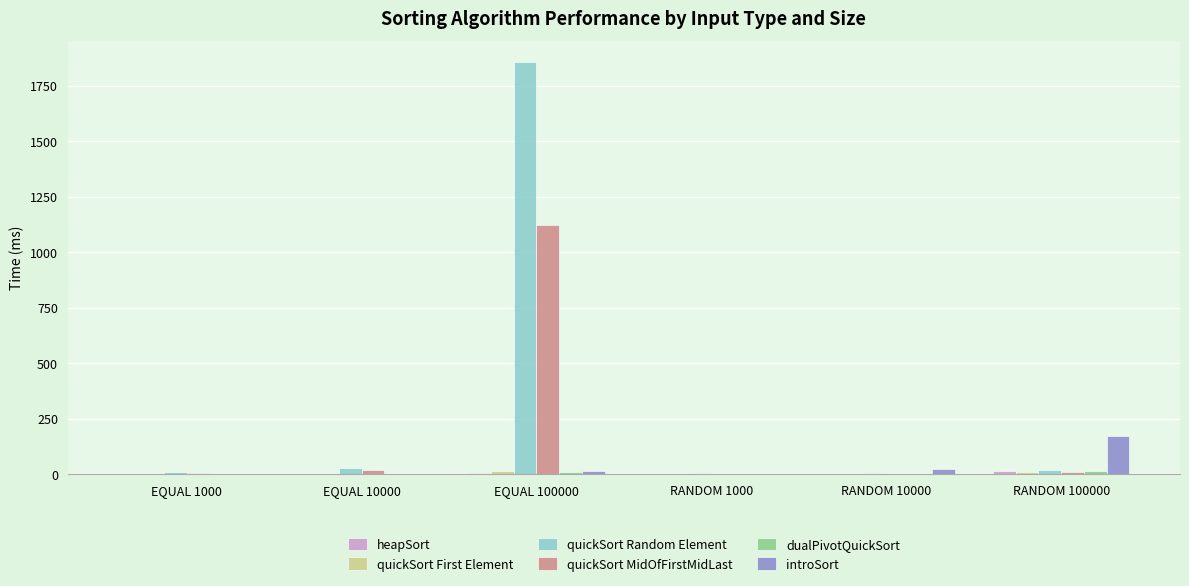

Which series has the largest total across all categories?

quickSort Random Element